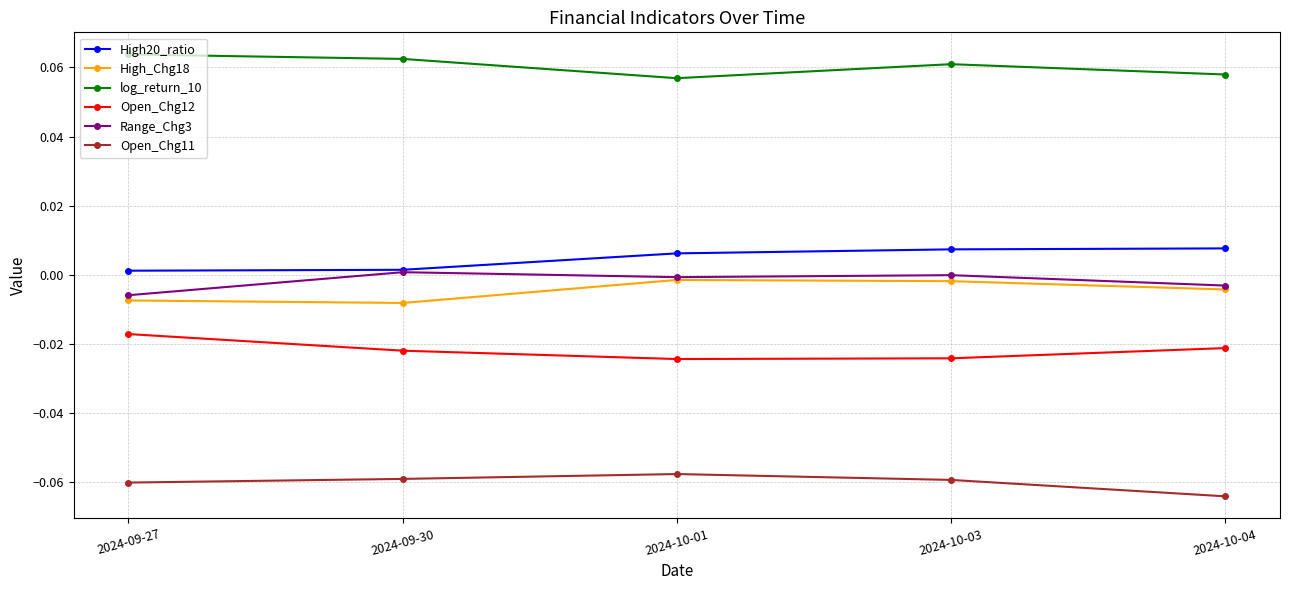

True or false: log_return_10 and Range_Chg3 cross at least once.

False